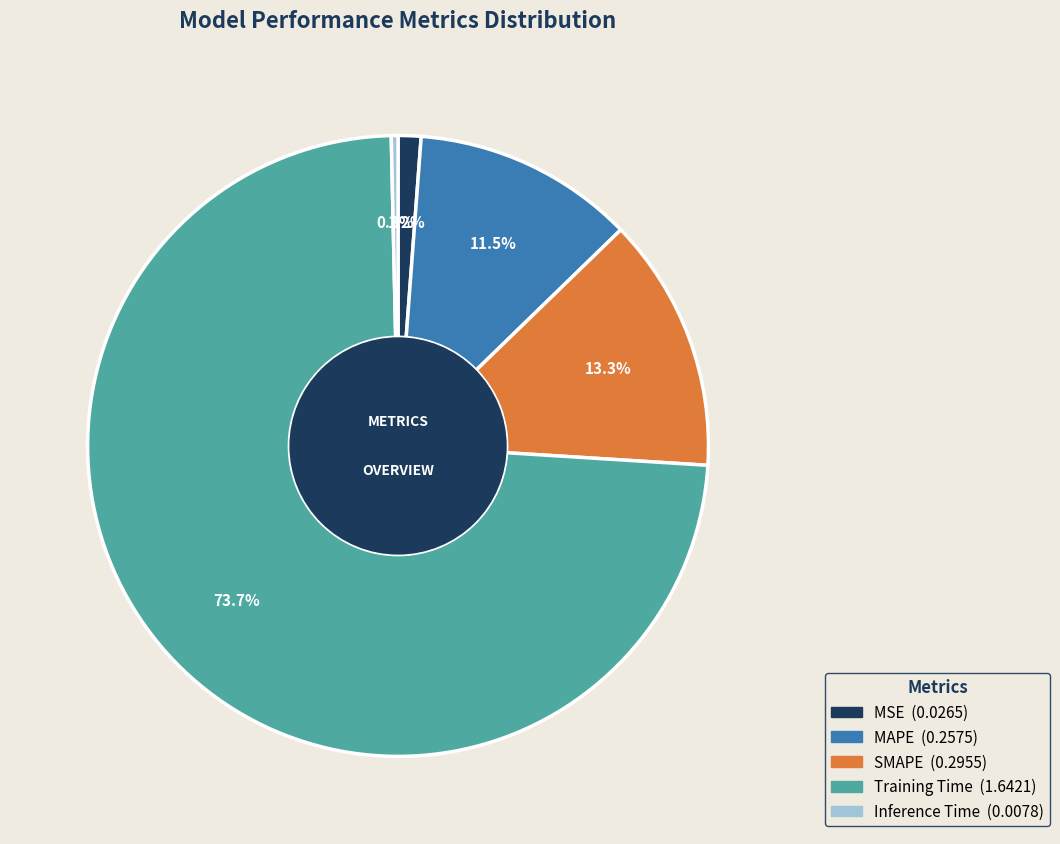

Which has a higher value, MAPE or MSE?

MAPE